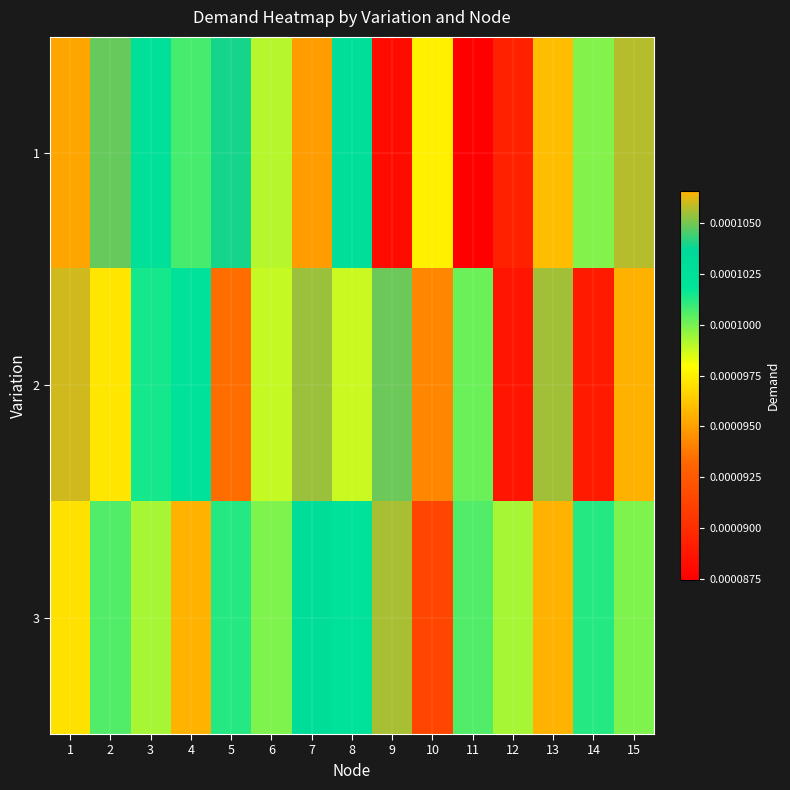

At which category does the chart reach its minimum across all series?

11